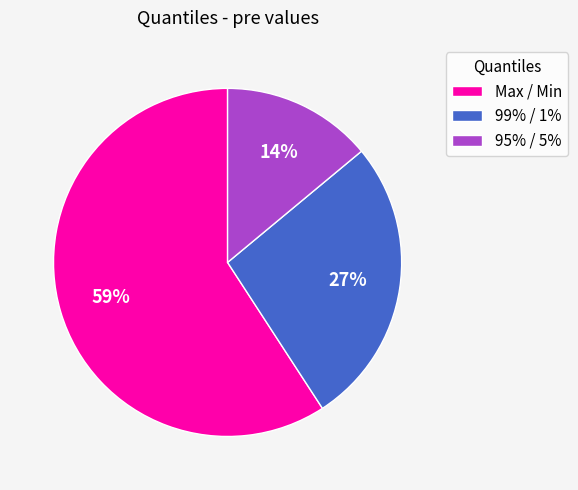

Is there any slice that represents more than half of the pie?

Yes